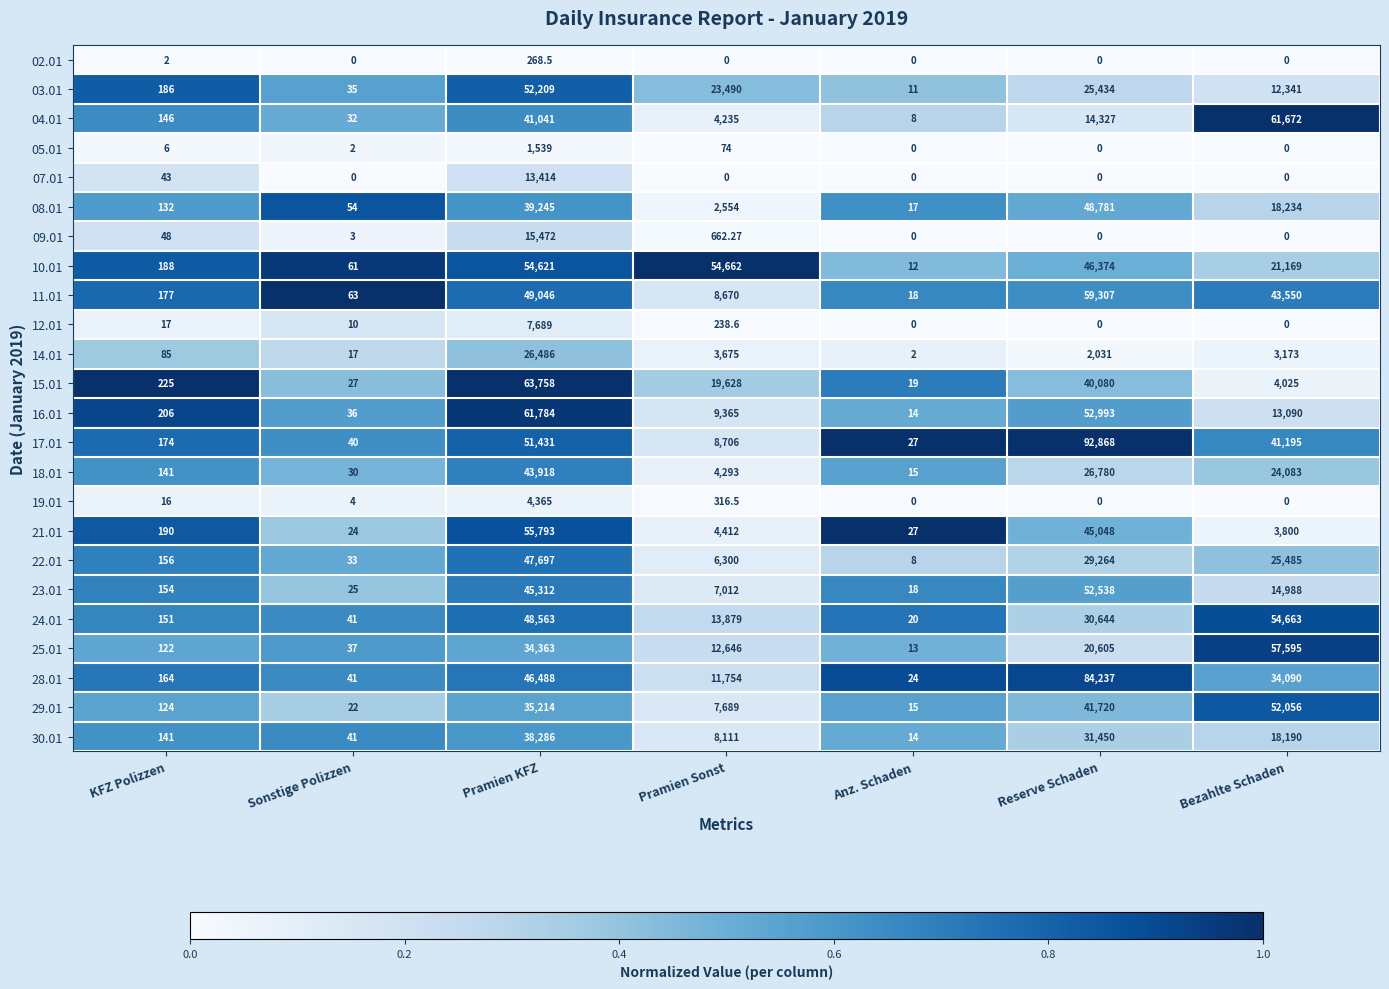

At which label is 25.01 closest to 28804?

Pramien KFZ